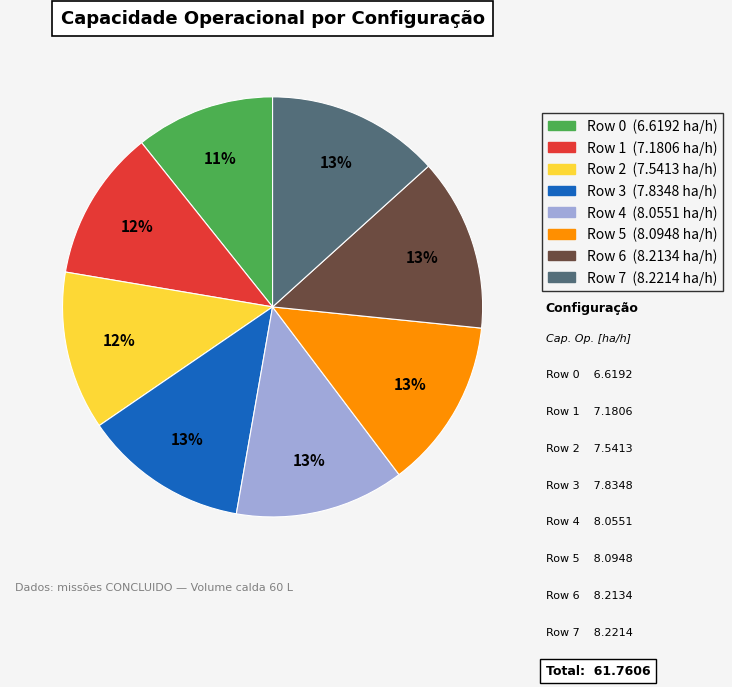

To the nearest percent, what is the combined percentage of Row 6 and Row 5?

26%